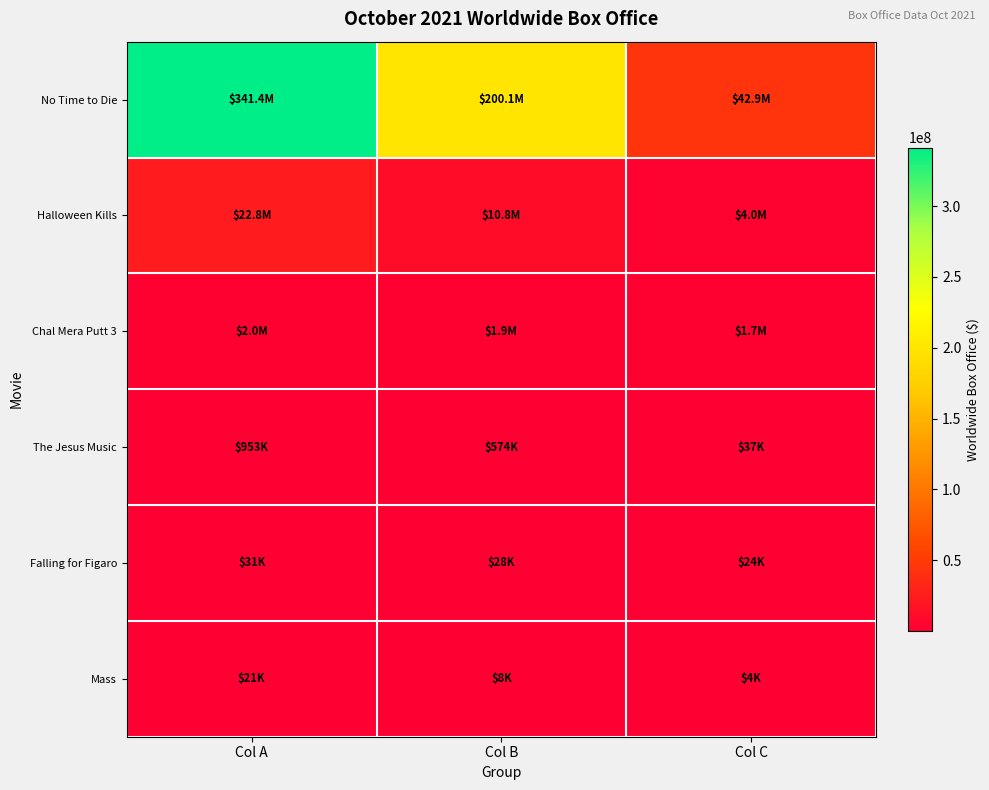

What is the total value across all series at Col C?

48628097